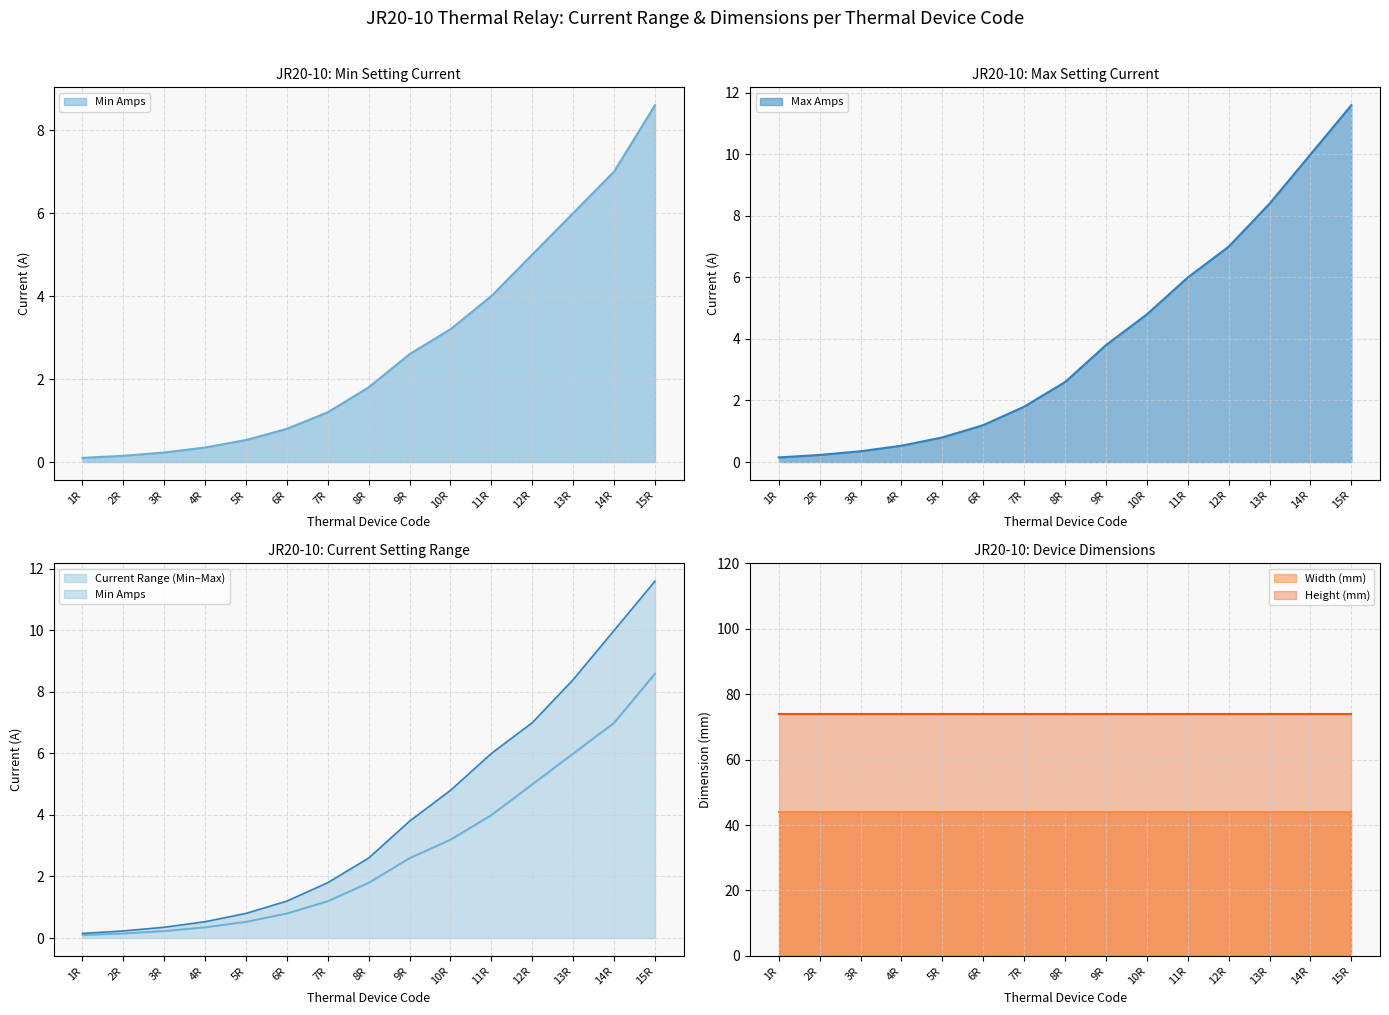

The value of Width (mm) at 14R is 9. True or false?

False